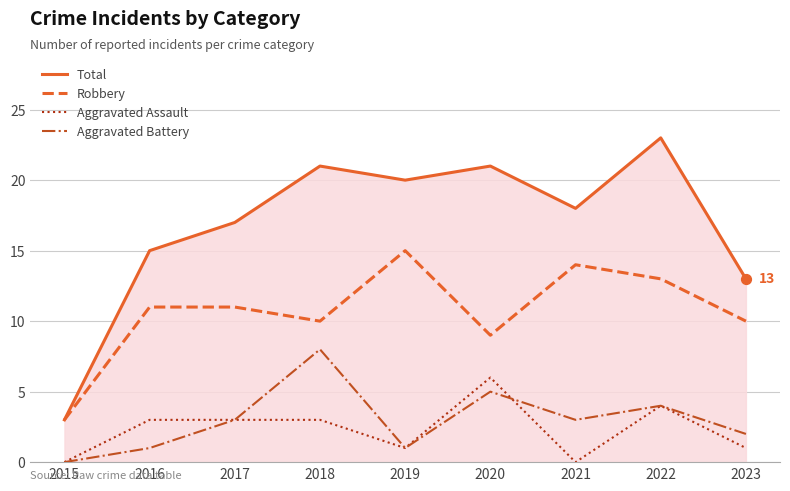

What are all the series names shown in the legend?

Total, Robbery, Aggravated Assault, Aggravated Battery